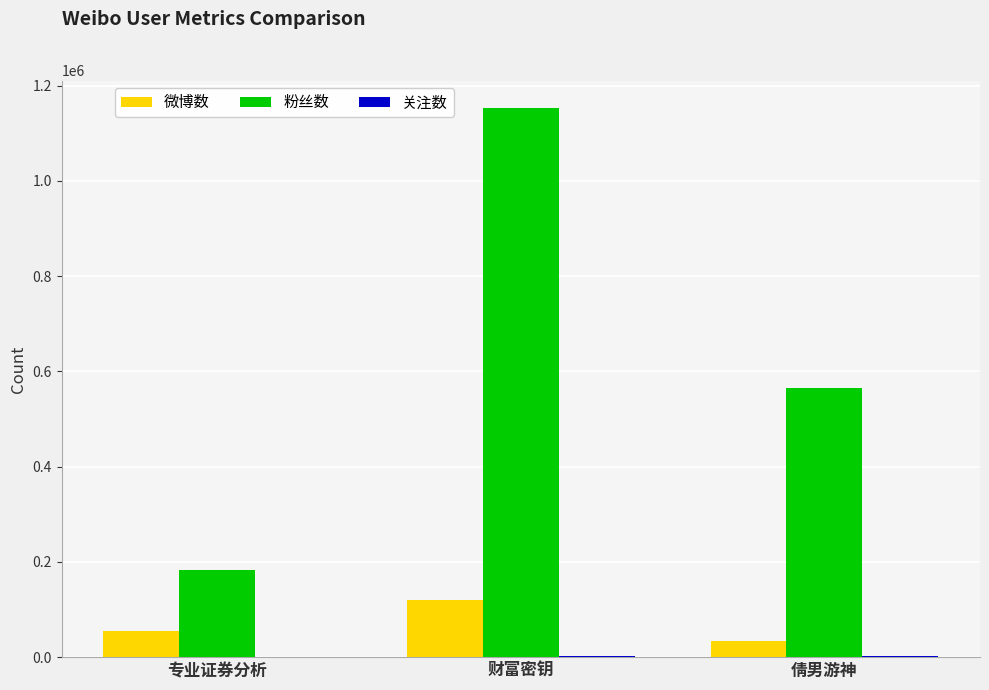

Where is 微博数 nearest to the value 77510?

专业证券分析